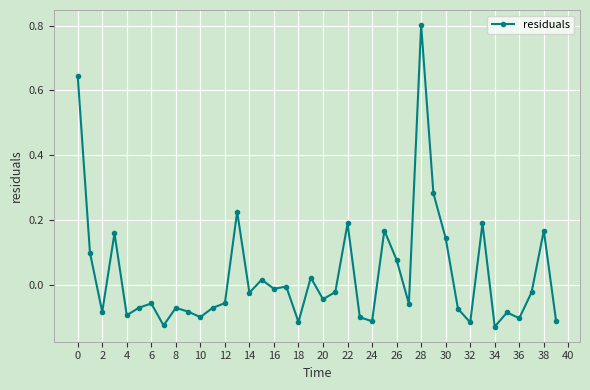

What is the sum of all values?

1.2